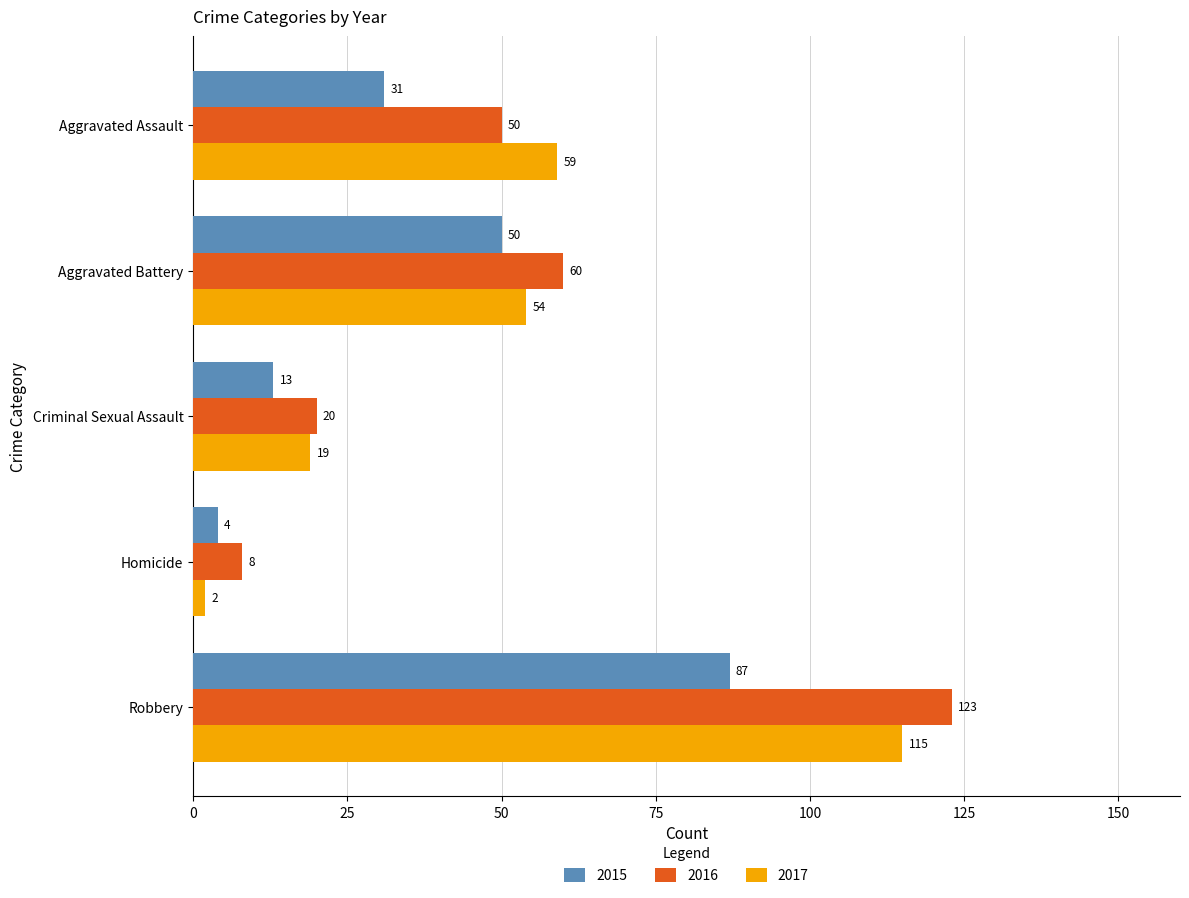

Is it true that 2016 equals 50 at Aggravated Assault?

True